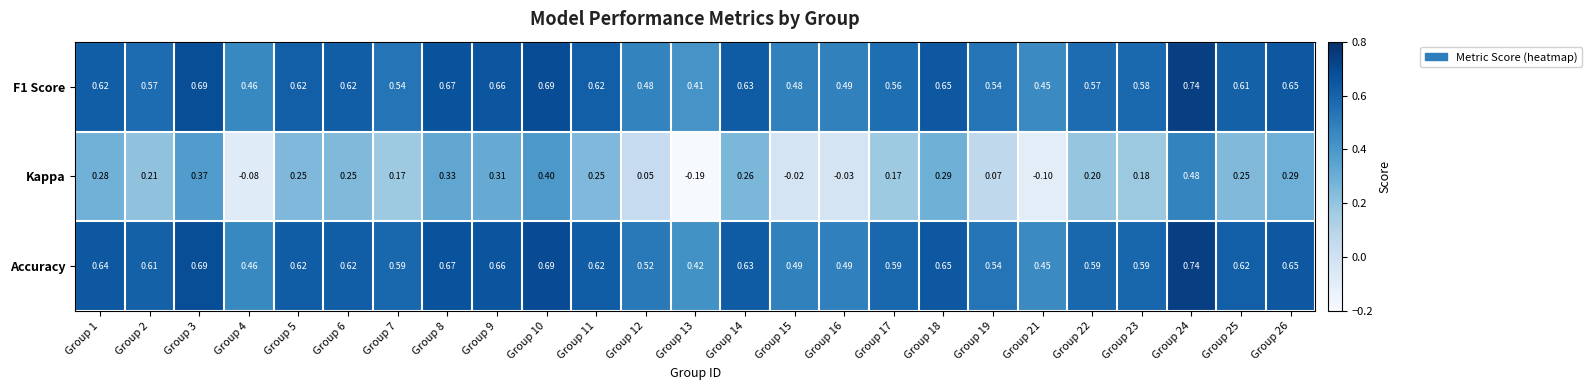

Which series has the largest total across all categories?

Accuracy